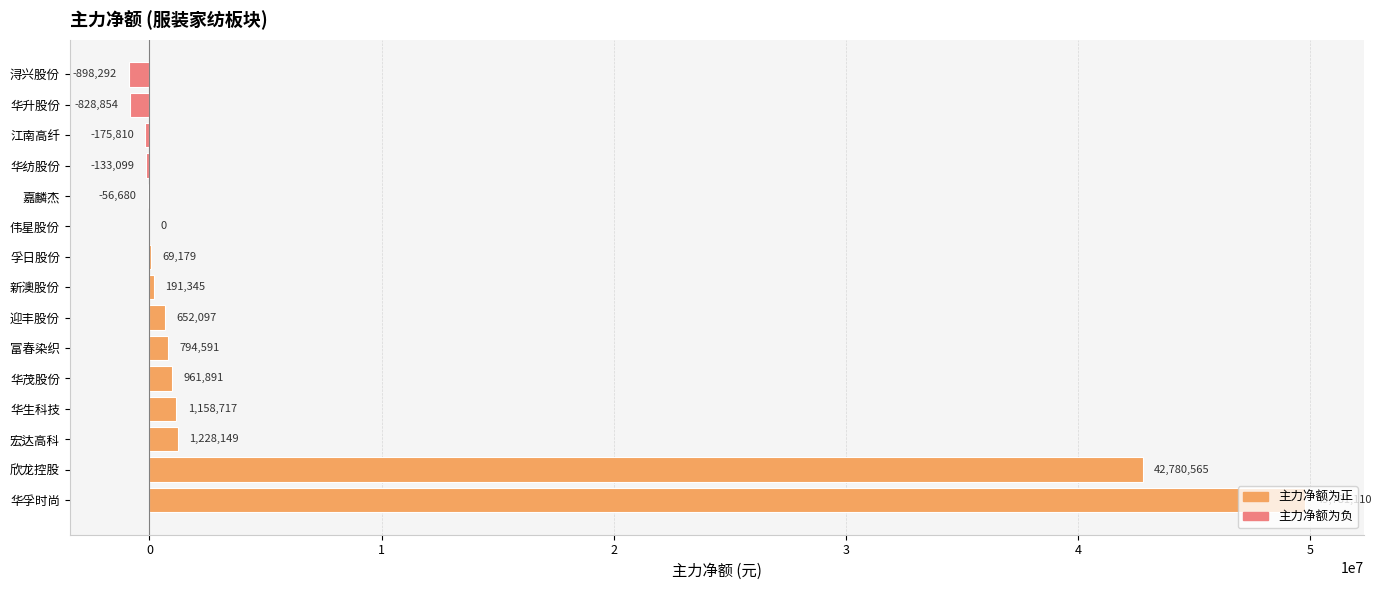

Count the number of categories in the chart.

15